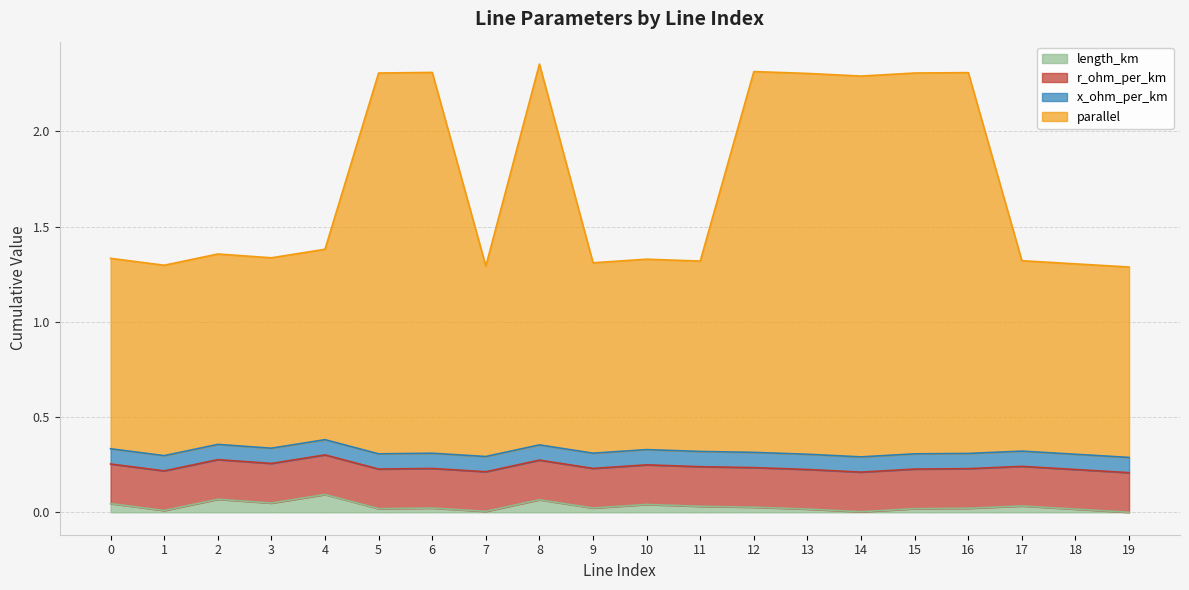

At which category does the chart reach its minimum across all series?

19